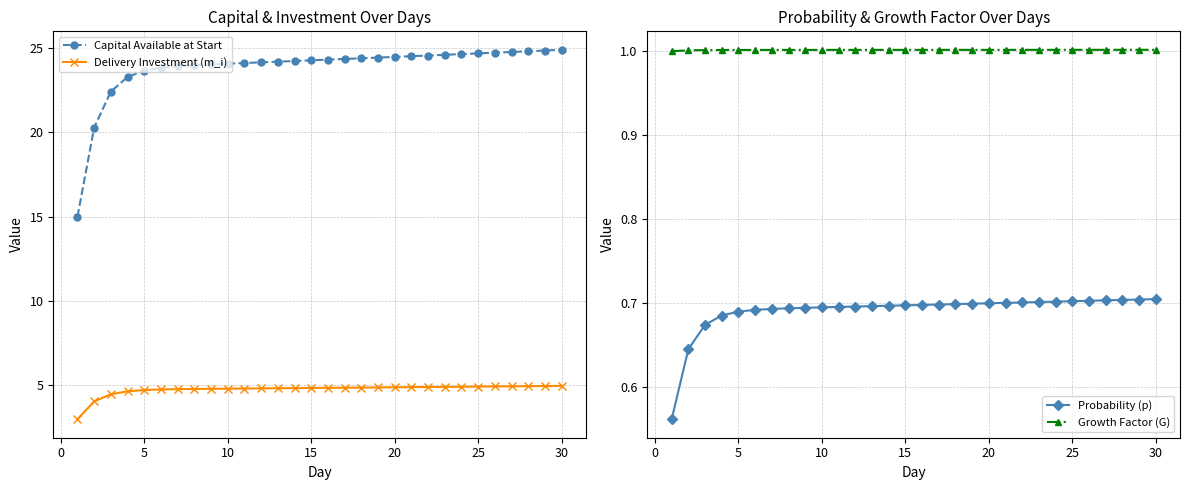

Which series has the largest range (max minus min)?

Capital Available at Start